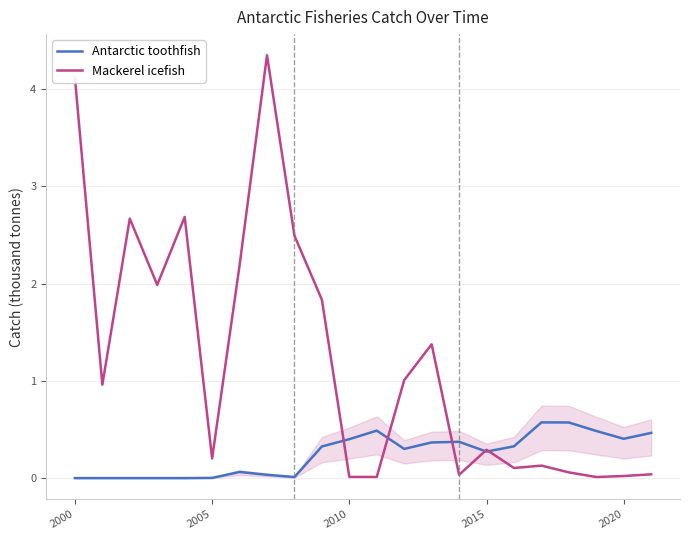

True or false: Mackerel icefish has a value of 0.2 at 2005.

True